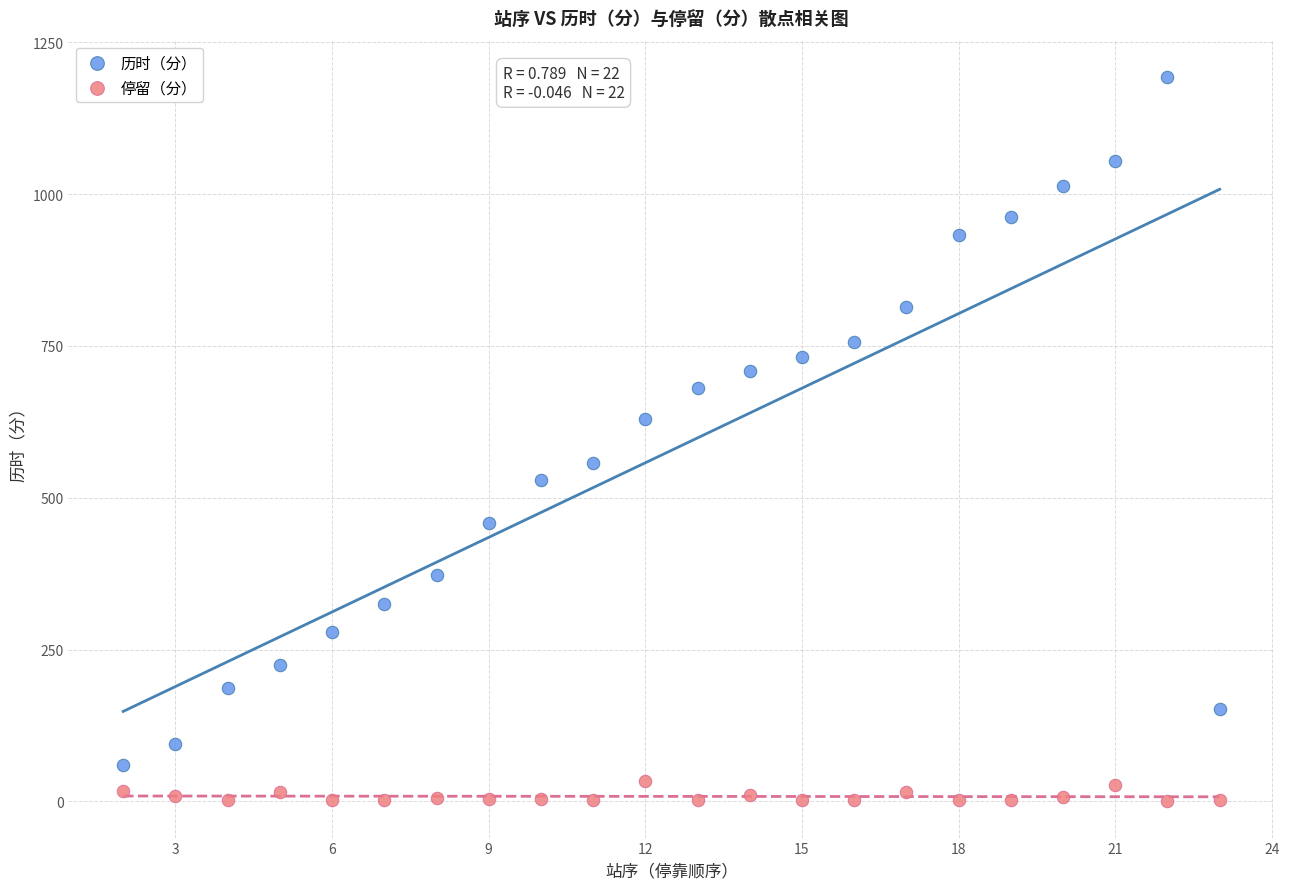

Which series contains the highest Y value?

历时（分）